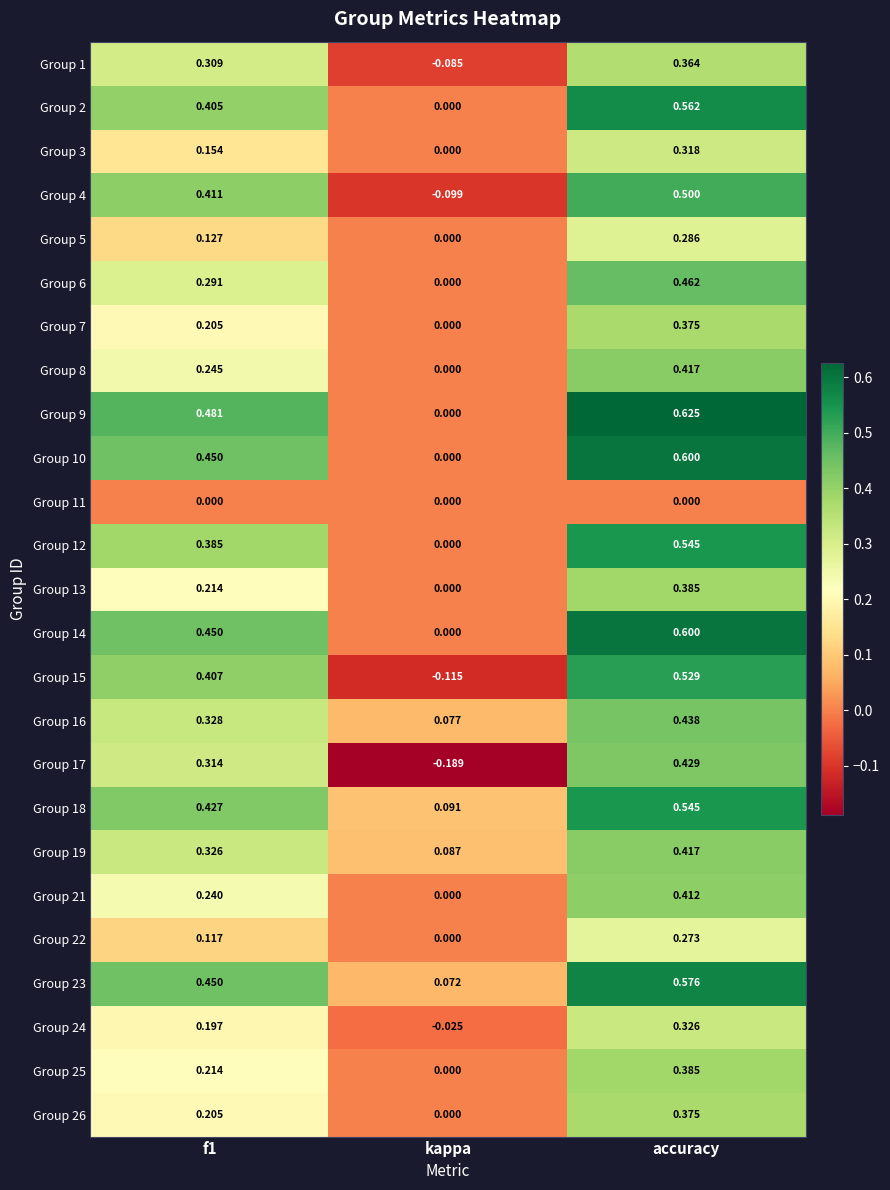

Which category has the highest value in the Group 25 series?

accuracy